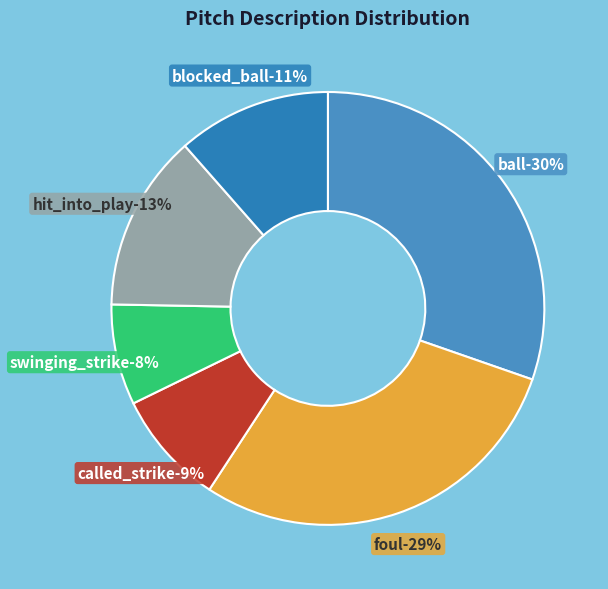

True or false: foul accounts for 40% of the total.

False